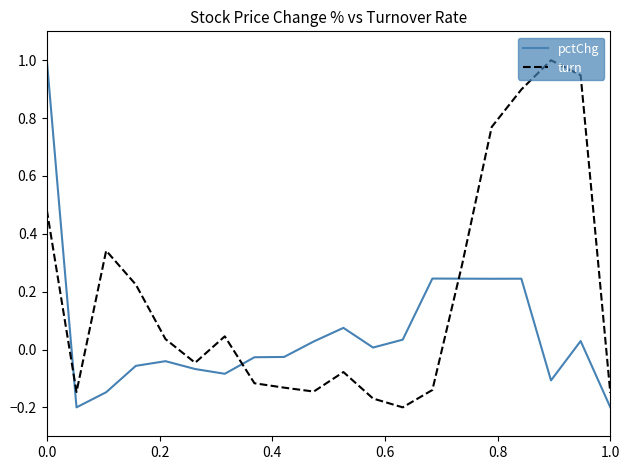

What is the greatest value displayed?

1.0